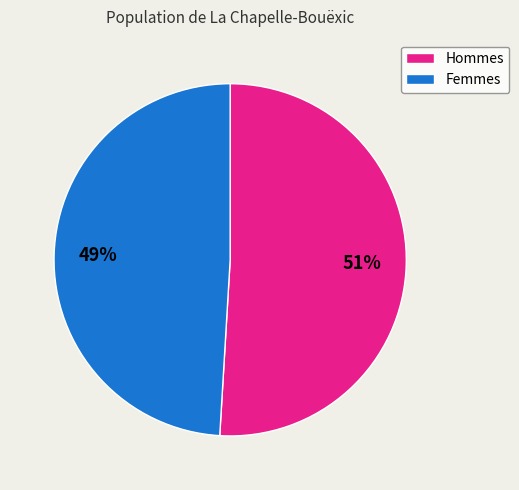

Combined, do Femmes and Hommes account for over 50%?

Yes